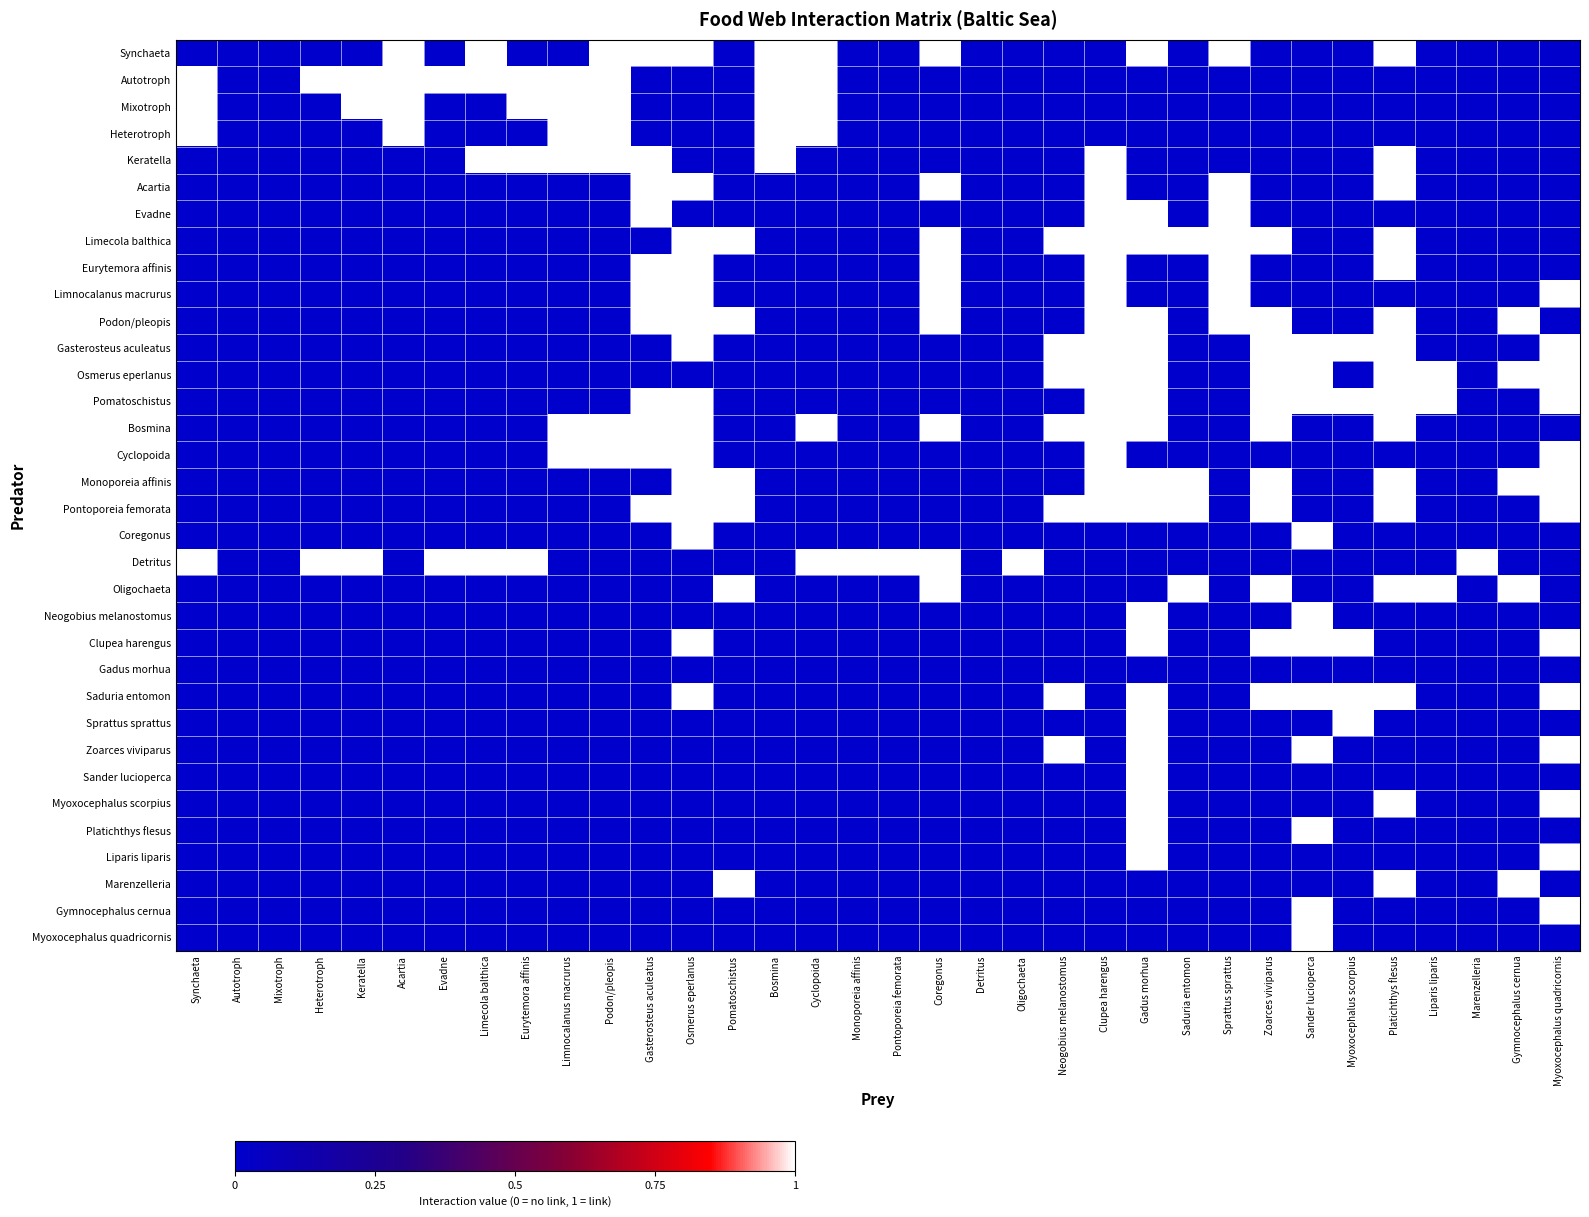

Between Mixotroph and Monoporeia affinis, which is larger?

Mixotroph